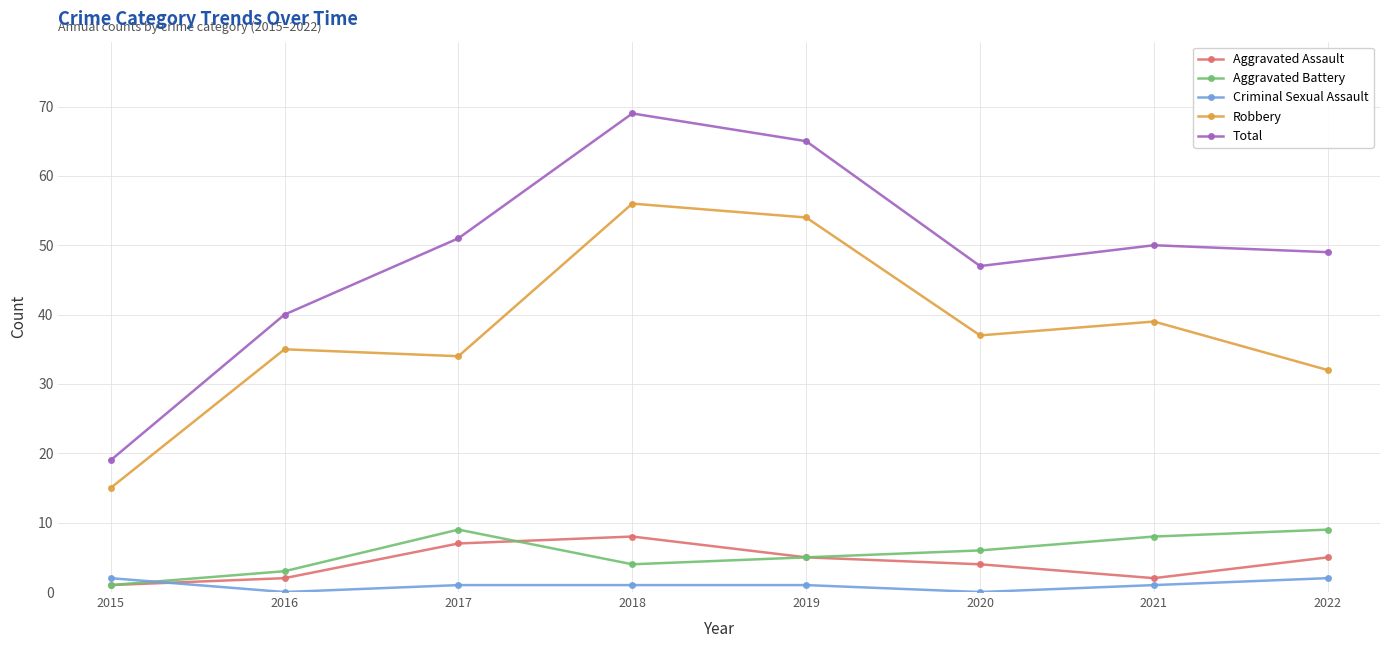

At 2022, list the series in order from largest to smallest.

Total, Robbery, Aggravated Battery, Aggravated Assault, Criminal Sexual Assault